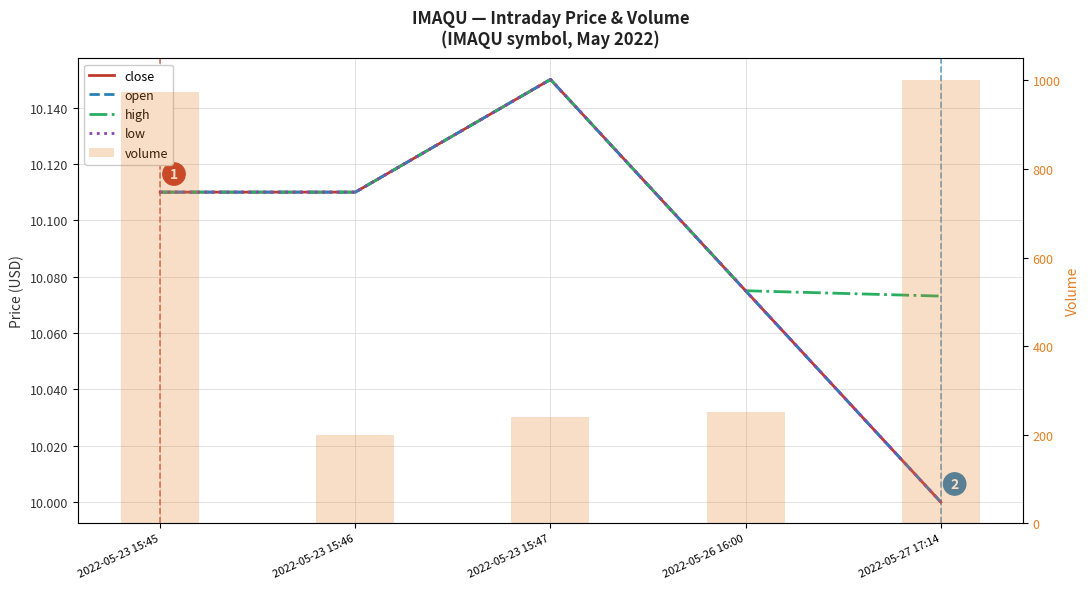

What is the approximate value of close at 2022-05-23 15:46?

10.1